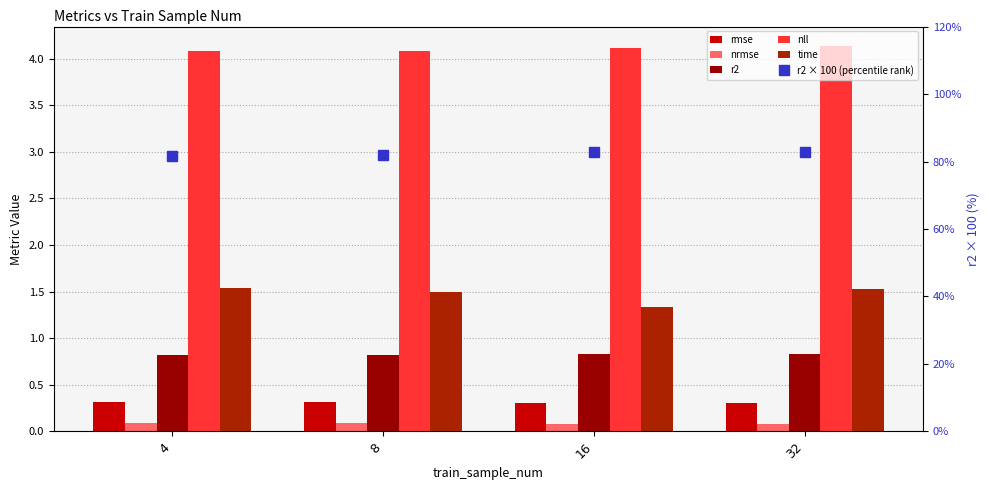

At 32, list the series in order from smallest to largest.

nrmse, rmse, r2, time, nll, r2 × 100 (percentile rank)